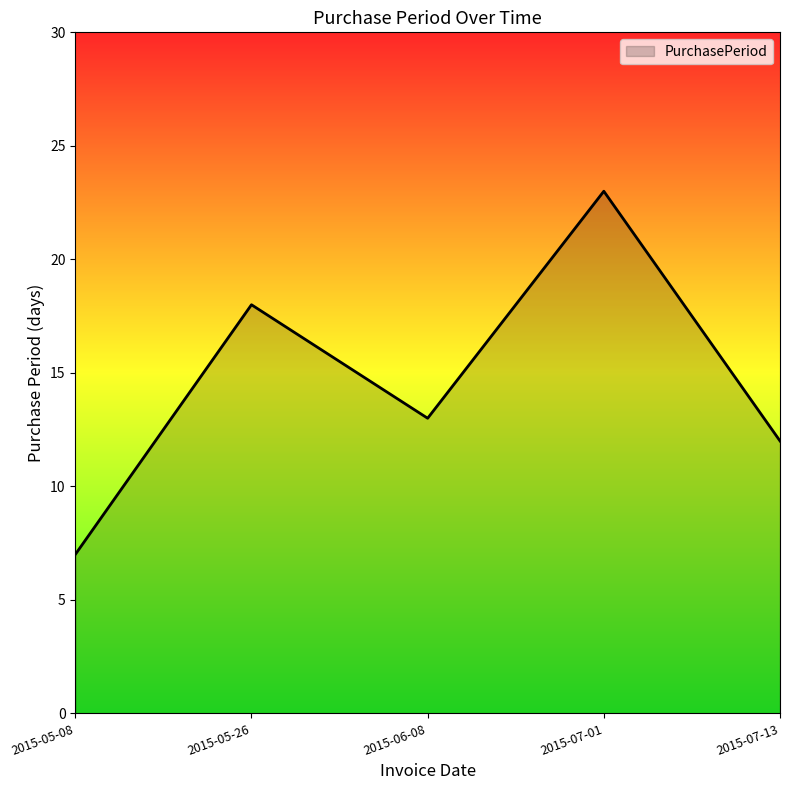

What position from the left is 2015-07-13?

5